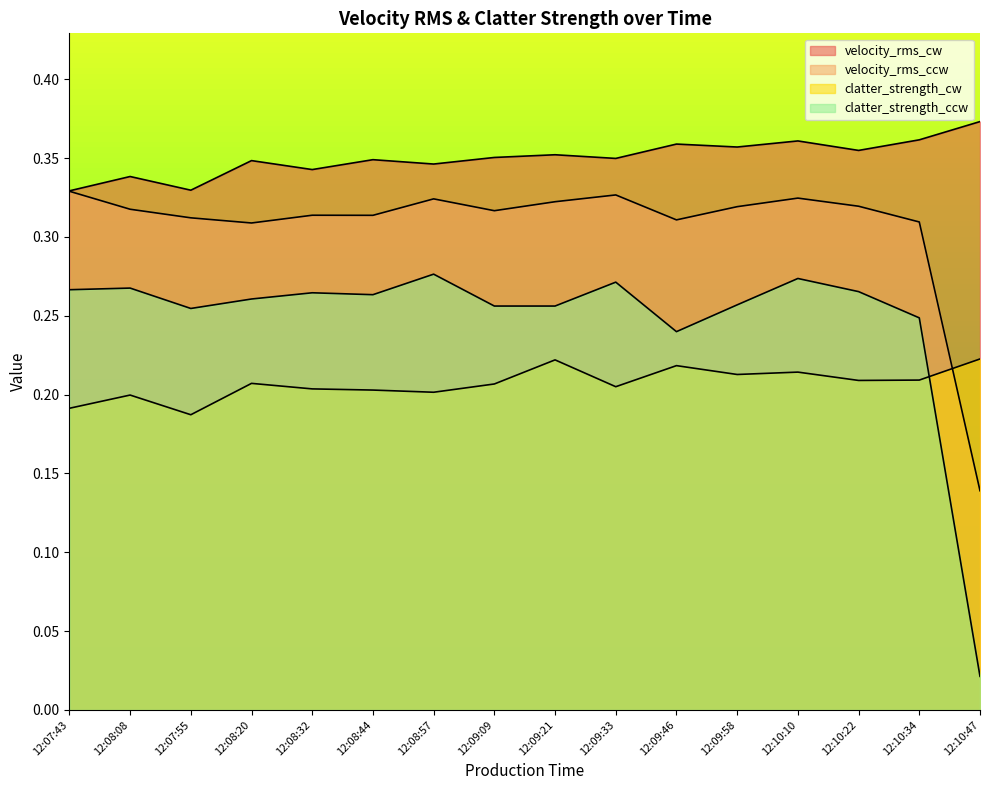

Reading right to left, list all the values displayed in this chart.

velocity_rms_cw: 0.4	0.4	0.4	0.4	0.4	0.4	0.3	0.4	0.4	0.3	0.3	0.3	0.3	0.3	0.3	0.3
velocity_rms_ccw: 0.1	0.3	0.3	0.3	0.3	0.3	0.3	0.3	0.3	0.3	0.3	0.3	0.3	0.3	0.3	0.3
clatter_strength_cw: 0.2	0.2	0.2	0.2	0.2	0.2	0.2	0.2	0.2	0.2	0.2	0.2	0.2	0.2	0.2	0.2
clatter_strength_ccw: 0.0	0.2	0.3	0.3	0.3	0.2	0.3	0.3	0.3	0.3	0.3	0.3	0.3	0.3	0.3	0.3